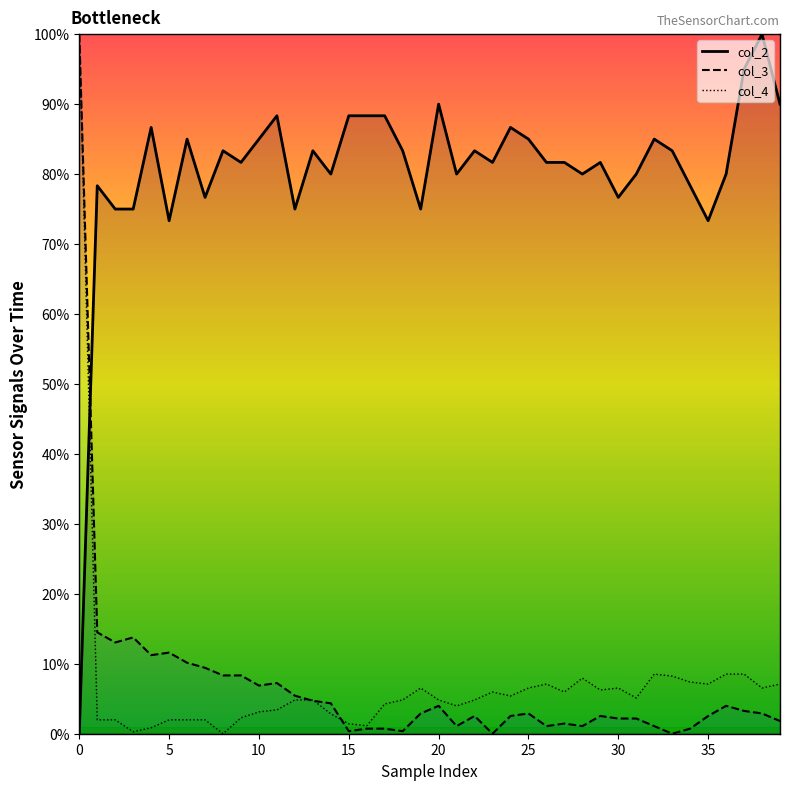

What is the sum of all col_4 values?

283.0